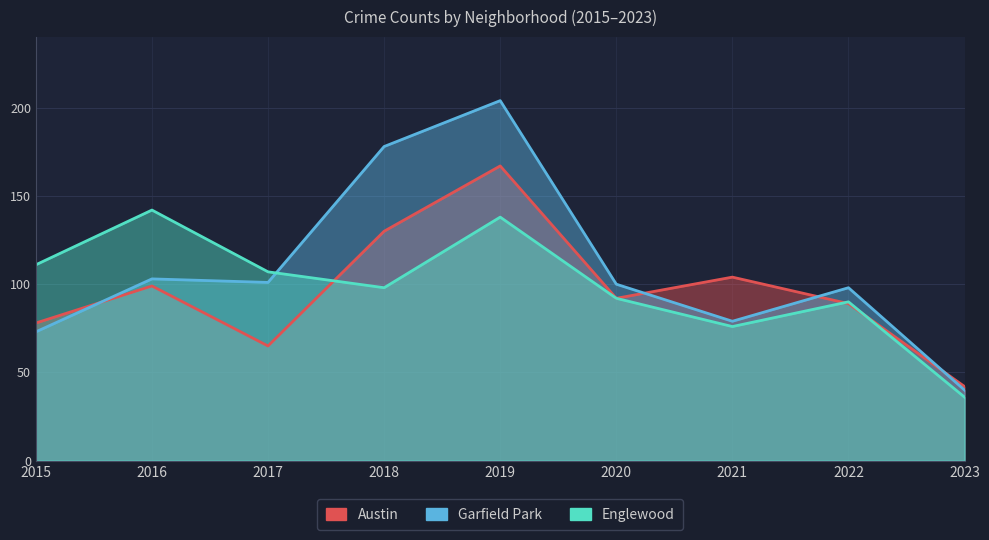

Reading left to right, transcribe all the data shown in this chart.

Austin: 78	99	65	130	167	92	104	89	42
Garfield Park: 73	103	101	178	204	100	79	98	40
Englewood: 111	142	107	98	138	92	76	90	36